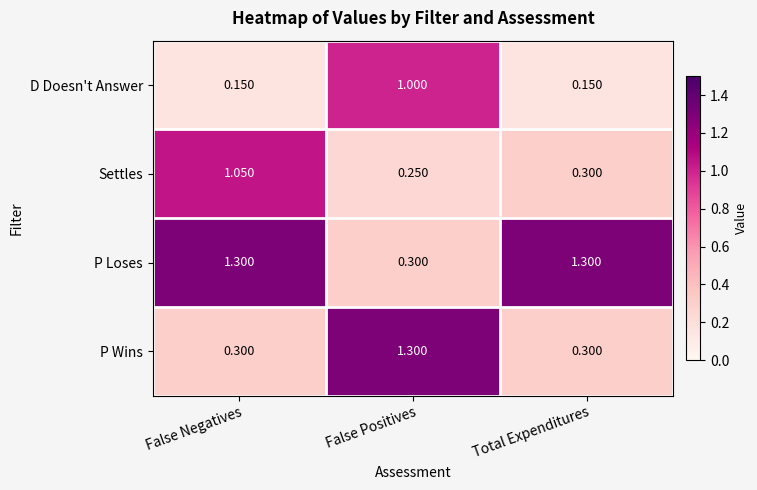

List the series in order of their overall mean, lowest first.

D Doesn't Answer, Settles, P Wins, P Loses